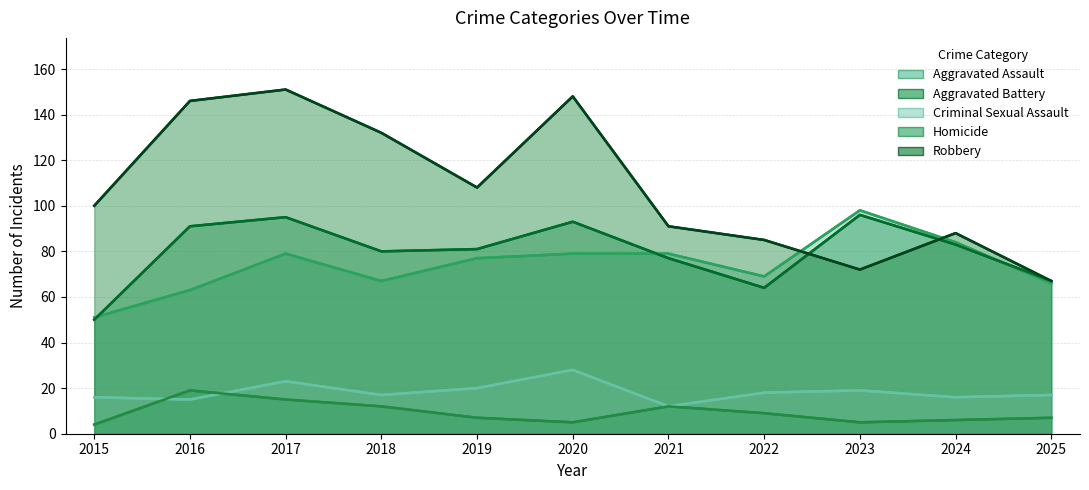

What is the difference between the second highest and minimum values in the Robbery series?

81